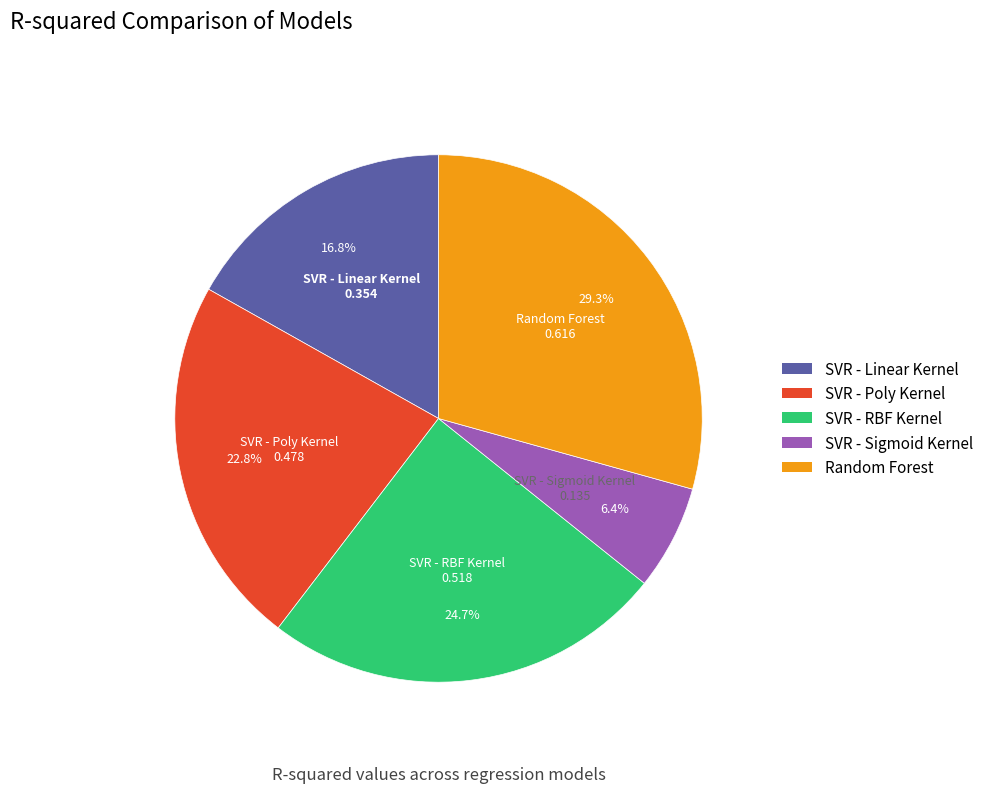

Count the number of slices in the pie.

5